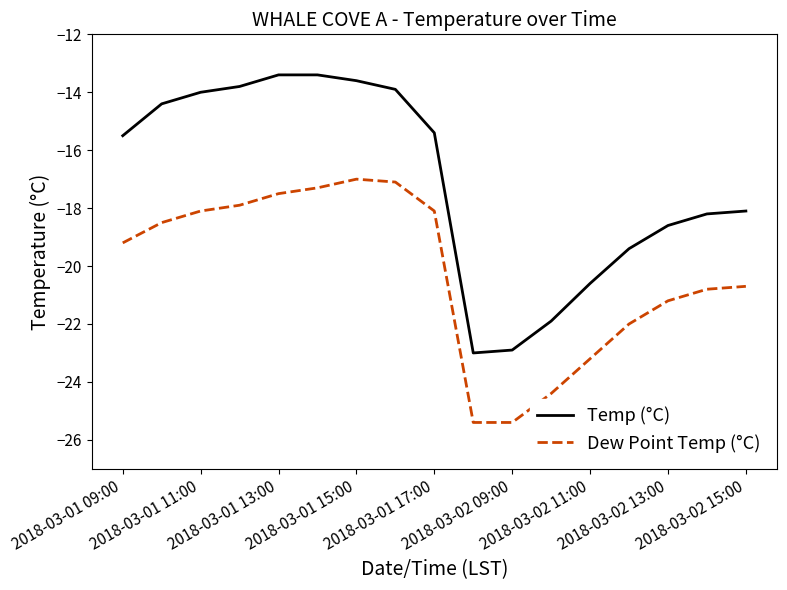

What is the difference between the maximum and minimum values in the Dew Point Temp (°C) series?

8.4